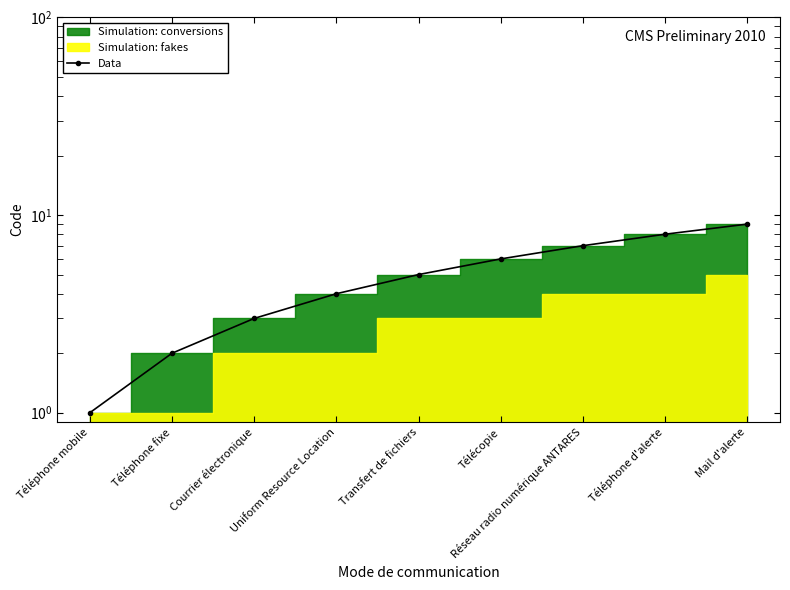

What is the label of the 1st point from the left?

Téléphone mobile